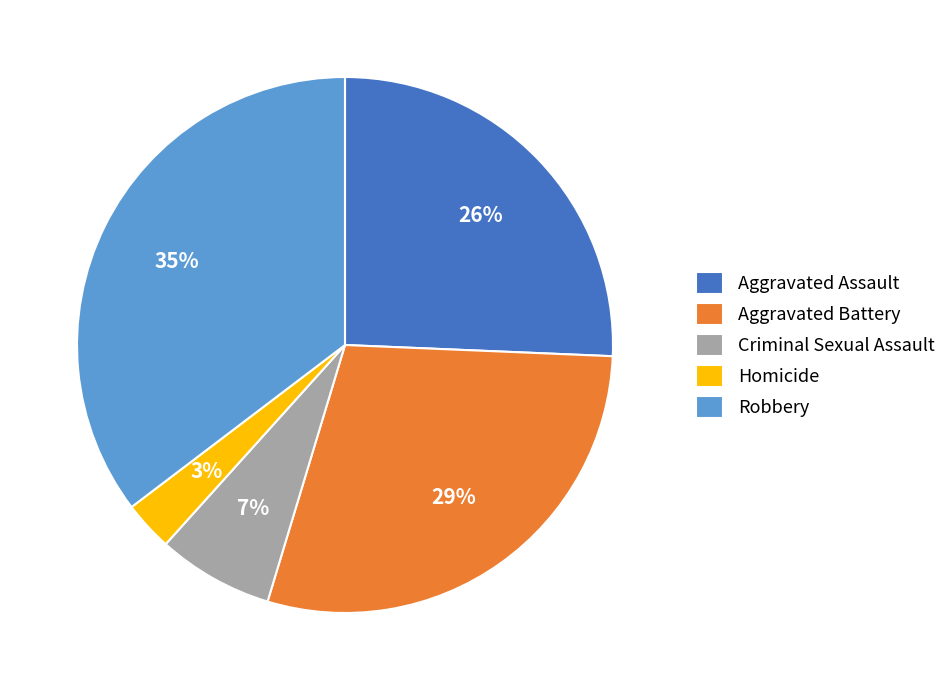

To the nearest percent, what portion does Robbery represent?

35%